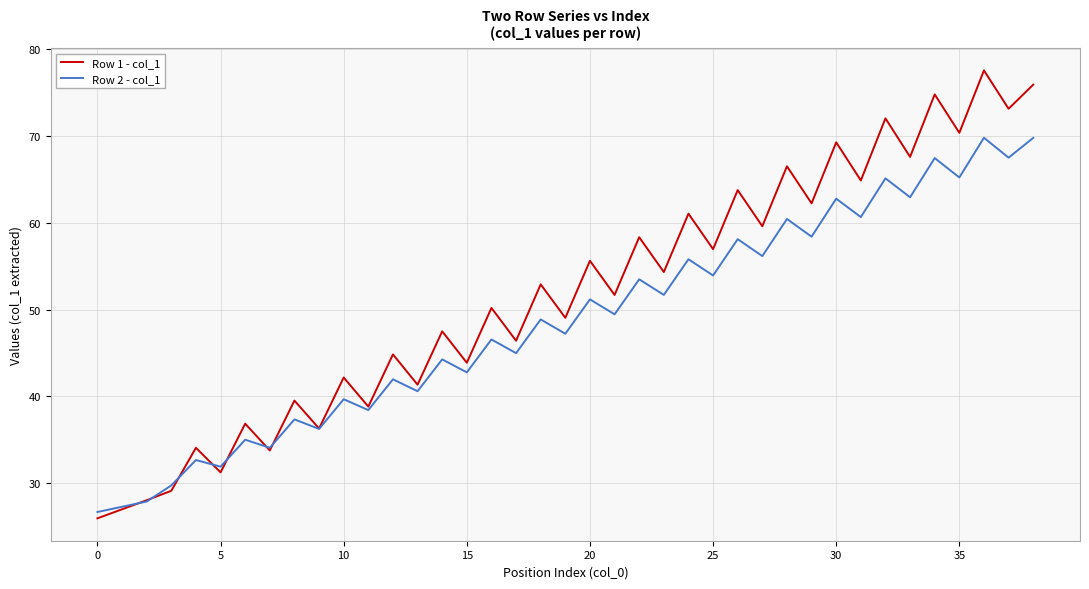

Which series has the largest total across all categories?

Row 1 - col_1